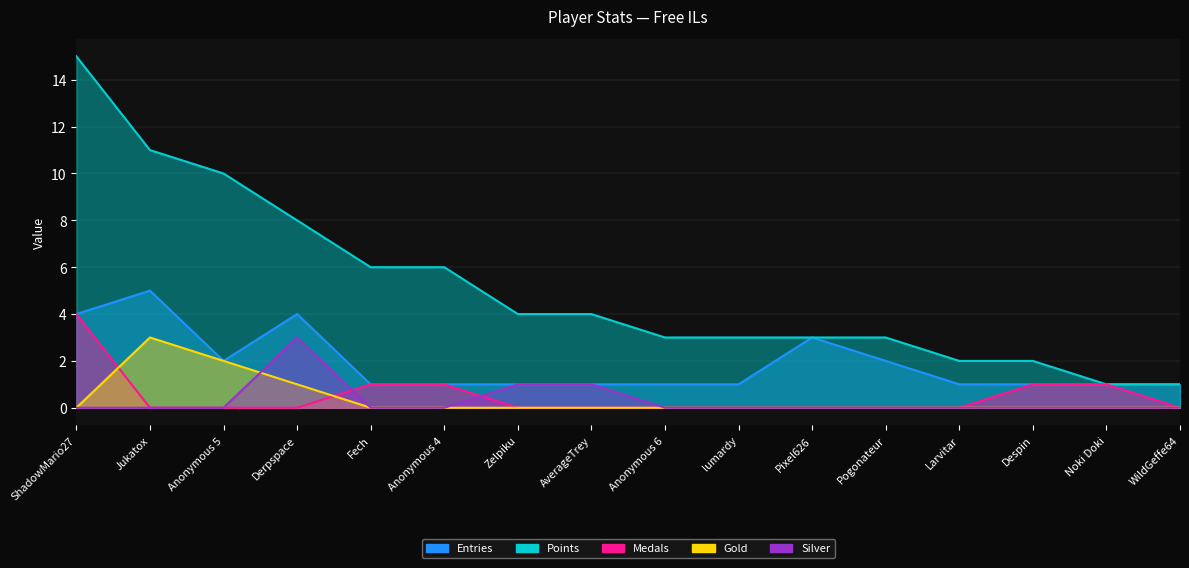

What is the label of the 12th point from the left?

Pogonateur